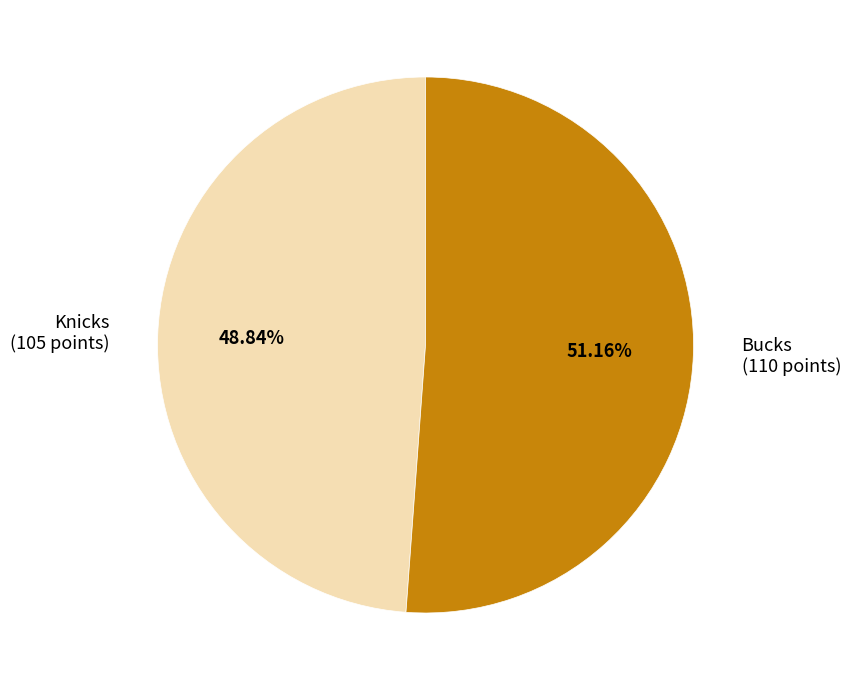

Combined, do Knicks and Bucks account for over 50%?

Yes